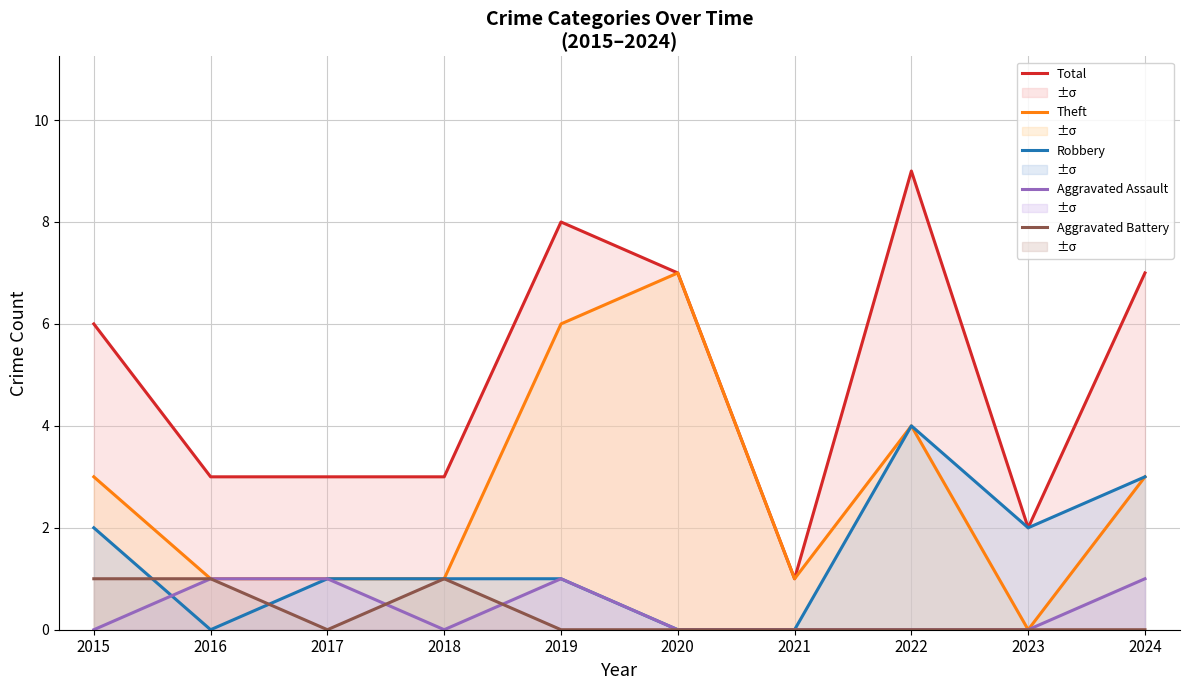

At 2017, list the series in order from largest to smallest.

Total, Theft, Robbery, Aggravated Assault, Aggravated Battery